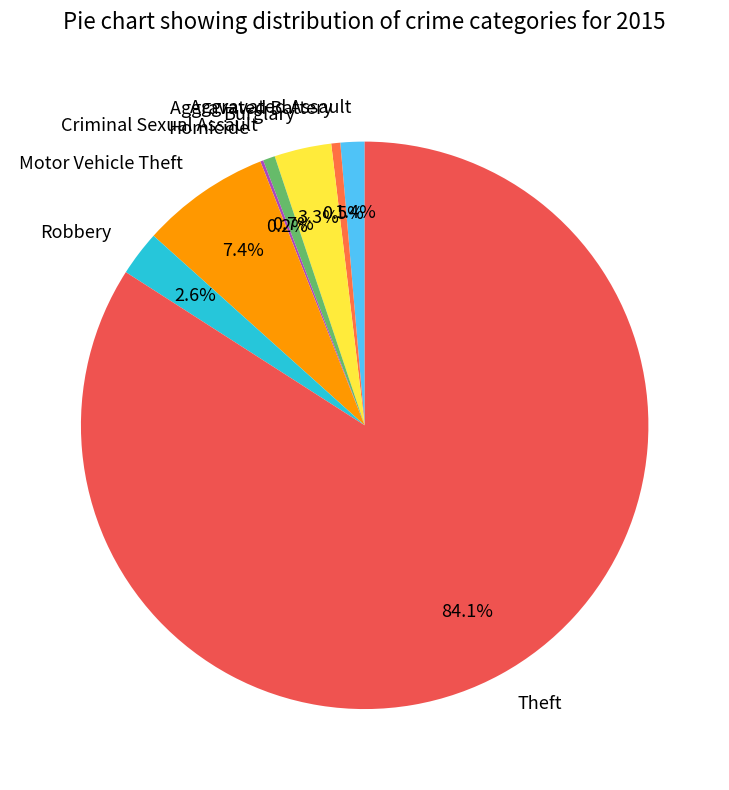

Does Theft account for over 50% of the chart?

Yes